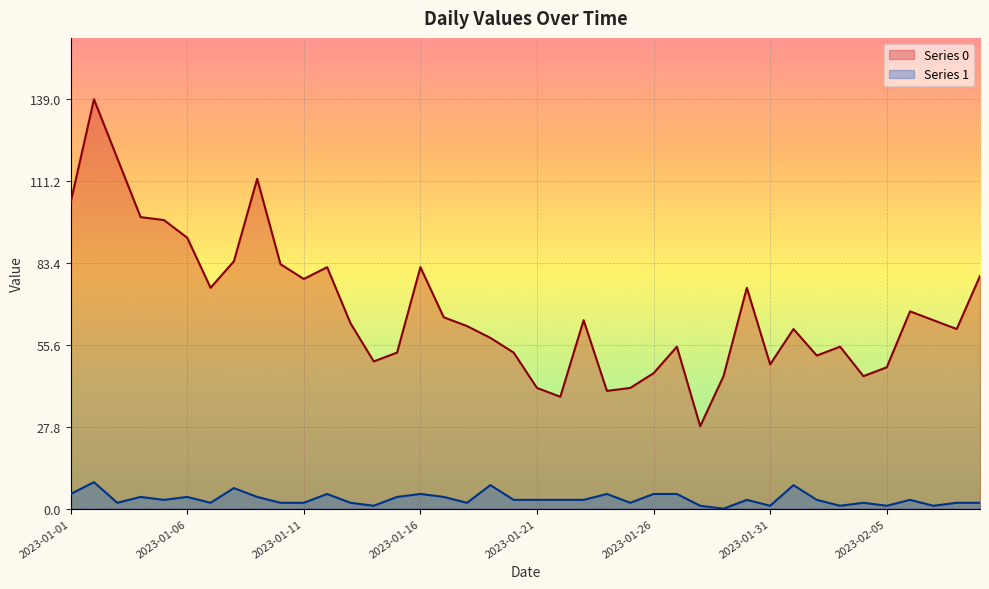

What is the difference between the maximum and minimum values in the Series 0 series?

111